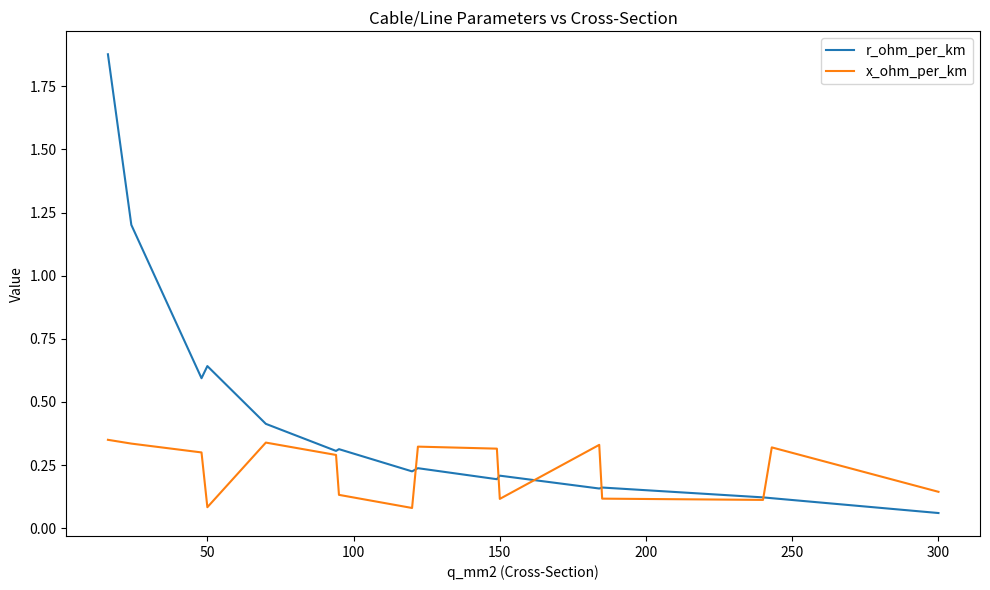

Which series has the largest total across all categories?

r_ohm_per_km